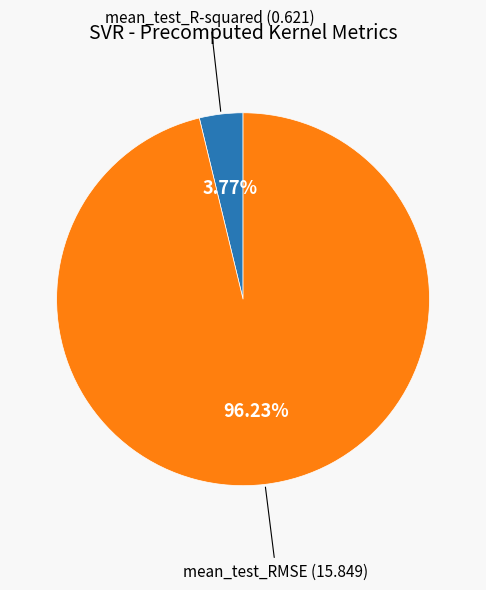

Does mean_test_RMSE represent more than half of the total?

Yes